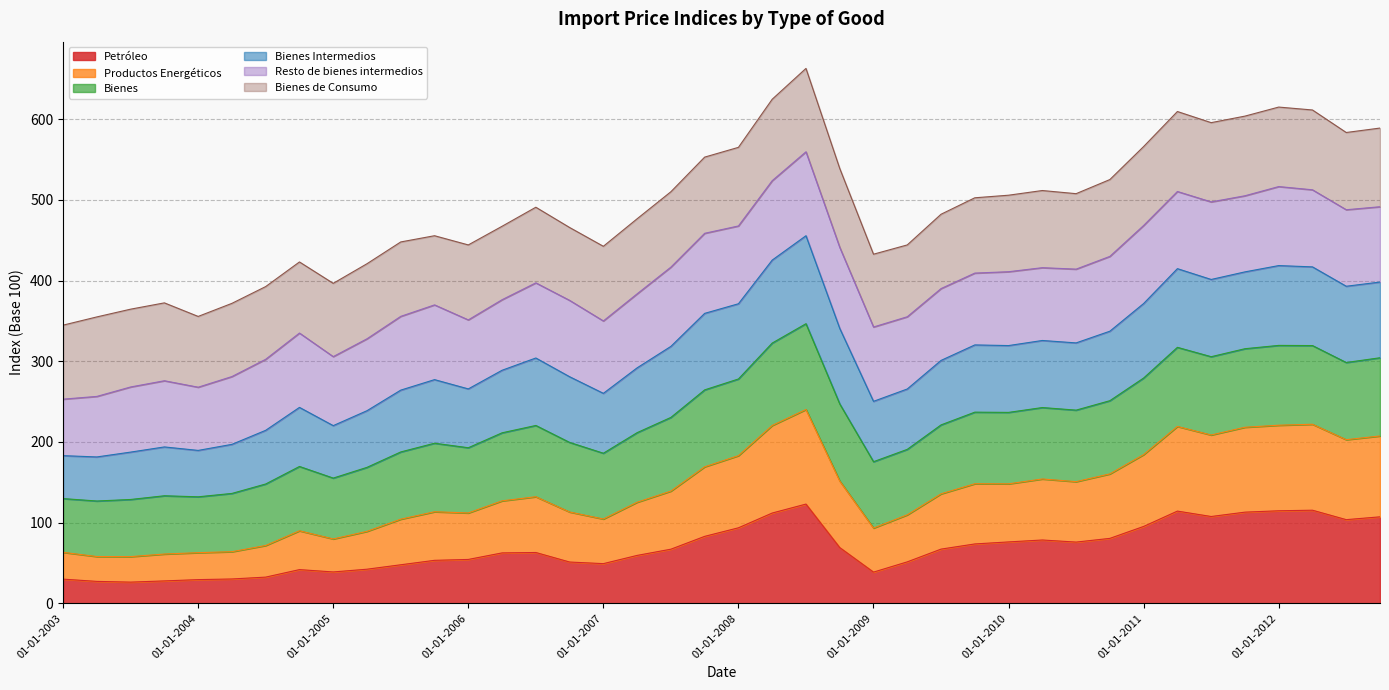

The Petróleo series shows 114.3 at 01-04-2011. True or false?

True